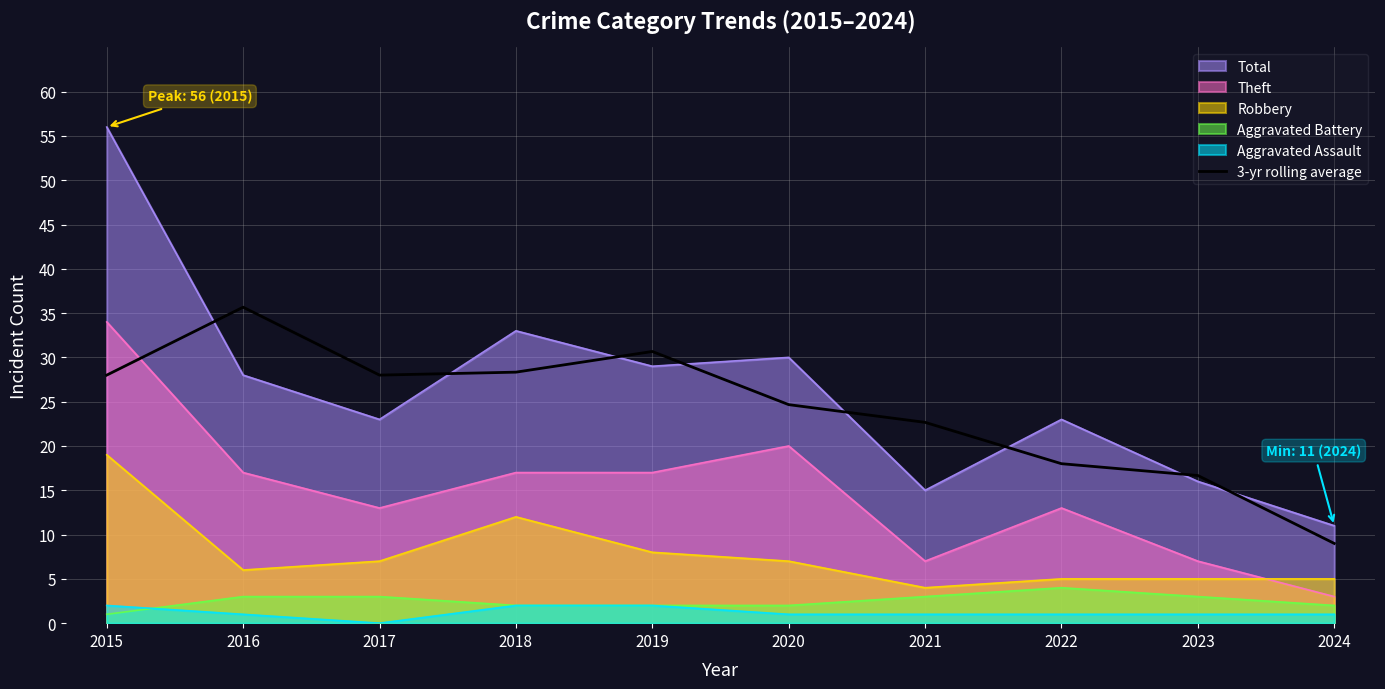

Read the Aggravated Battery value at 2019.

2.0